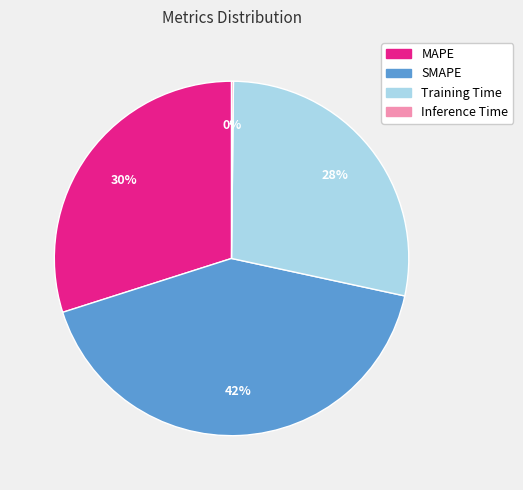

Which has a higher value, SMAPE or Training Time?

SMAPE